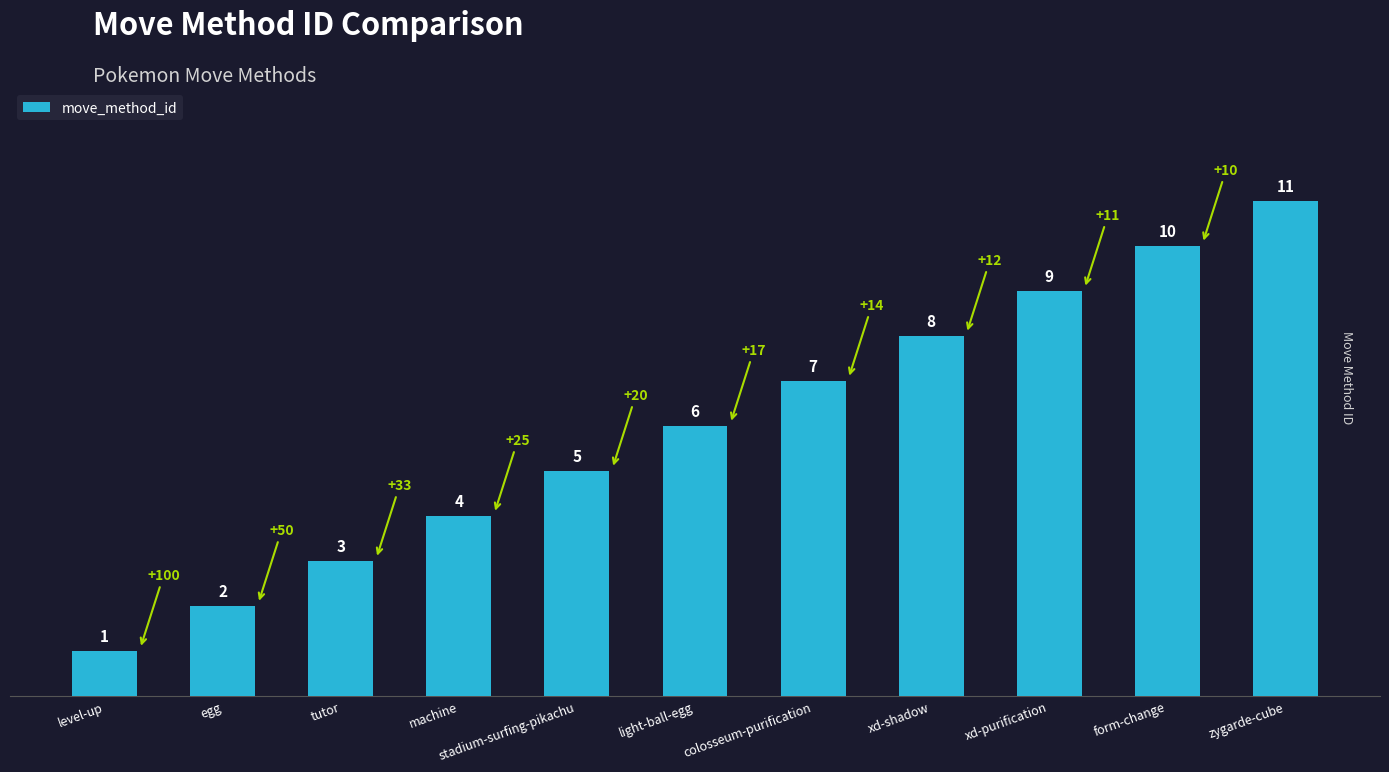

At which label is the value closest to 6?

light-ball-egg